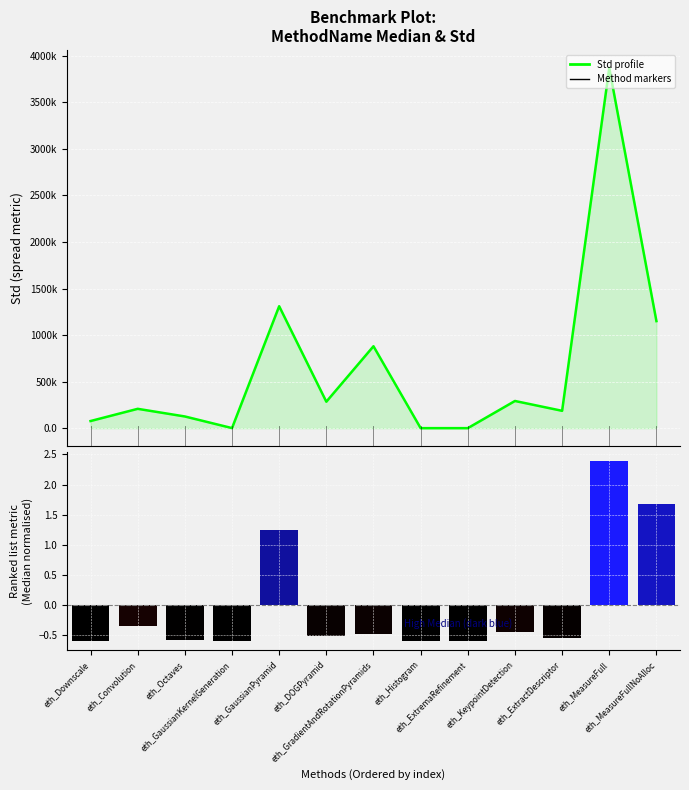

The value of Std profile at eth_Downscale is 35461.2. True or false?

False